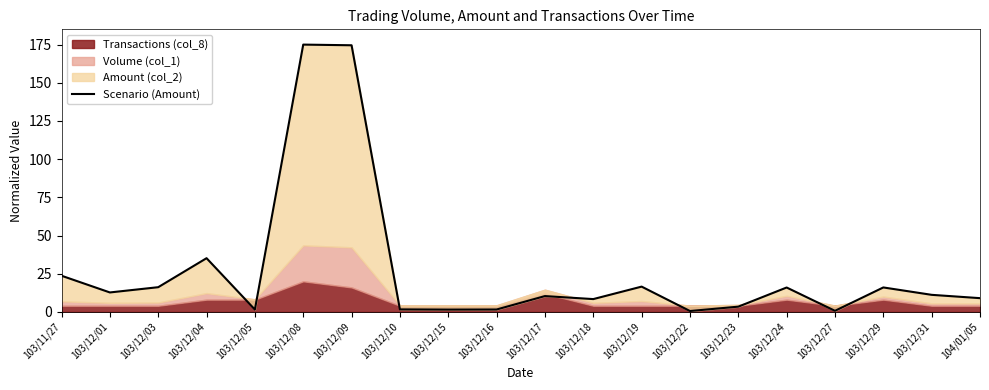

Does the chart display data point markers on the line(s)?

No